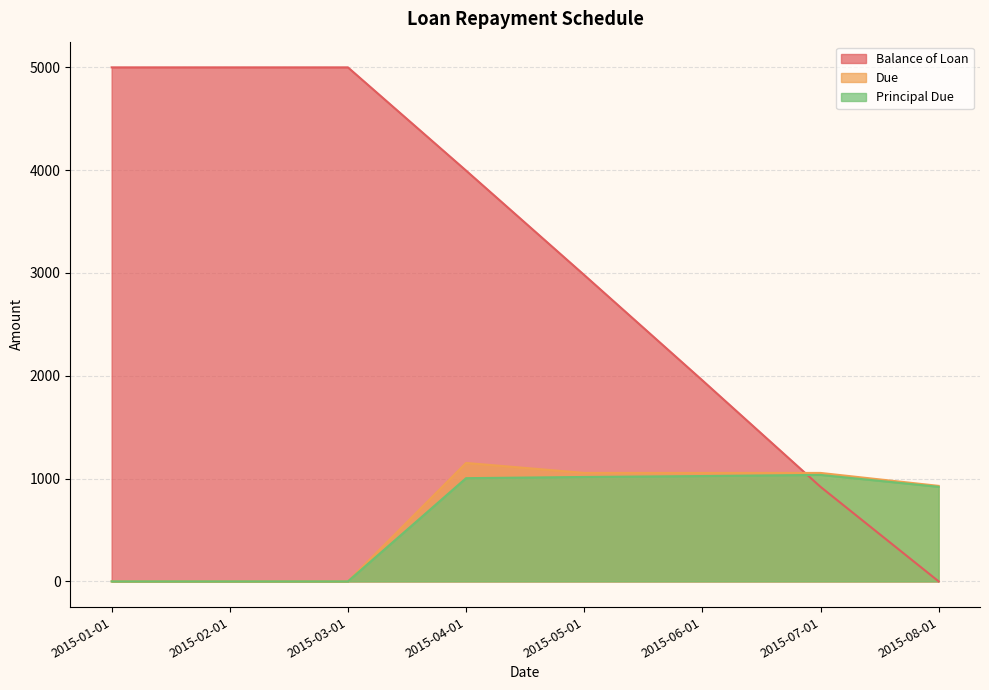

At which label does Balance of Loan reach its minimum?

2015-08-01